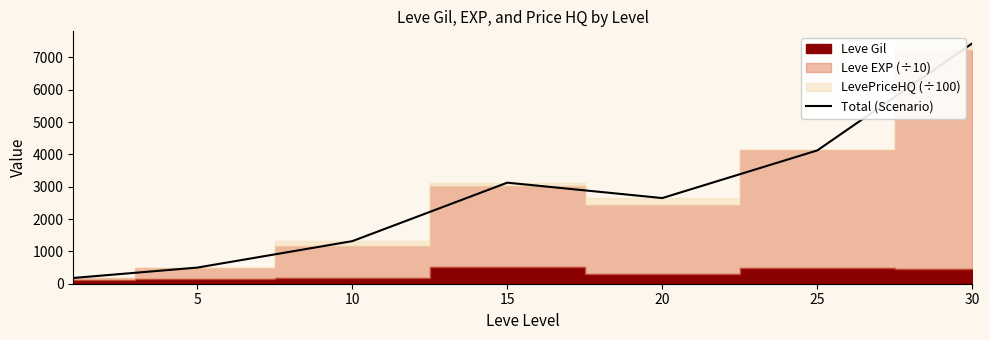

The chart shows a value of 499.0 at 5. True or false?

True